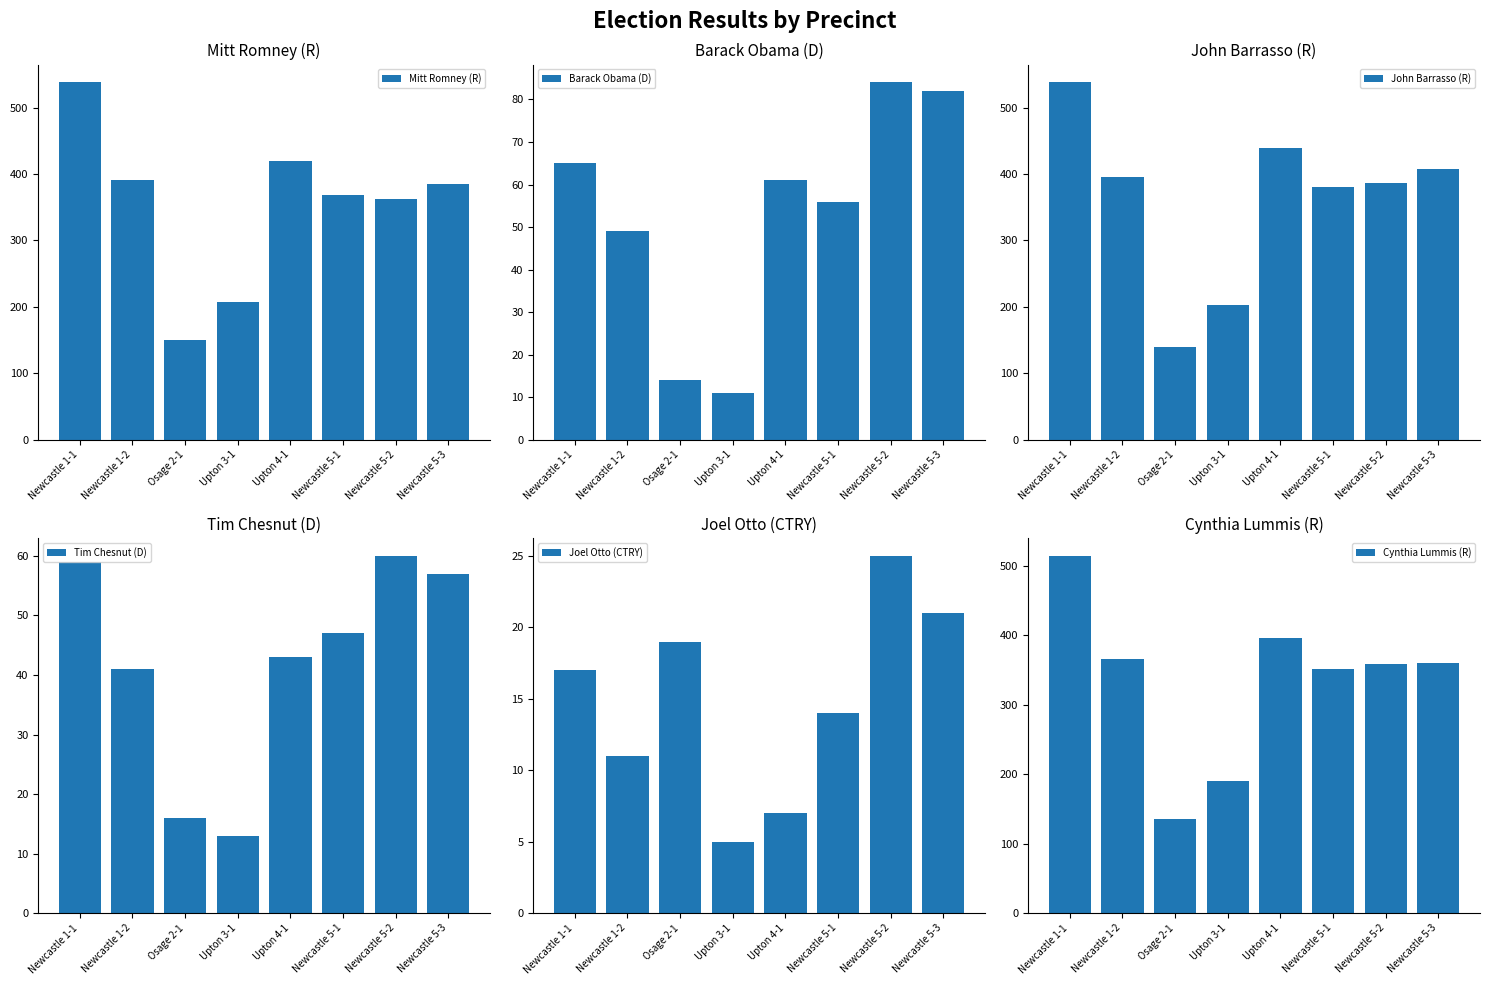

What is the difference between the highest and lowest values at Osage 2-1?

136